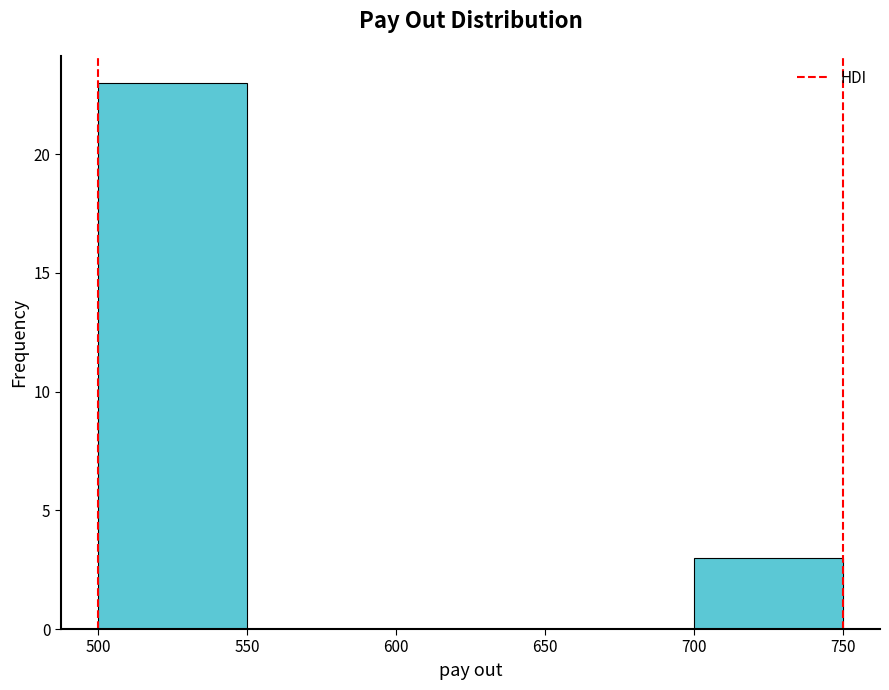

What is the height of the bar covering 500 to 550 on the x-axis? The values are not printed on the chart, so give them approximately, as read against the axis.

23